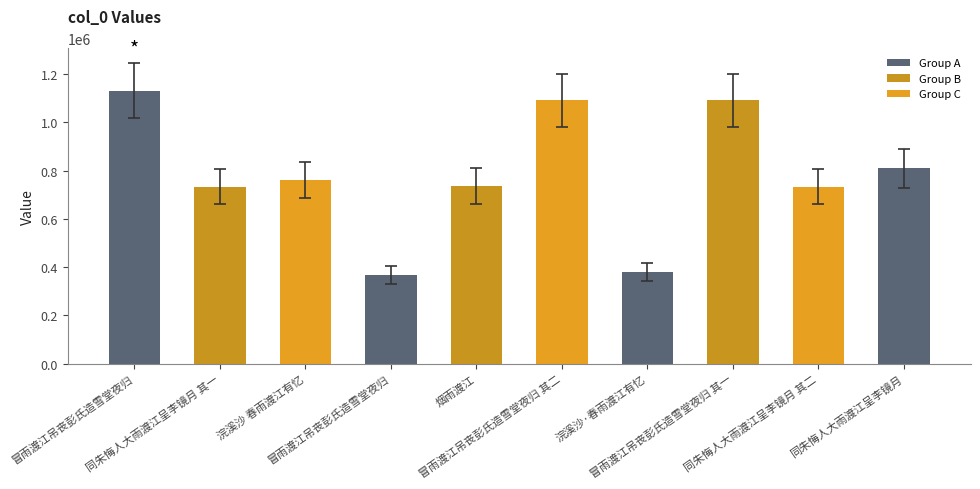

True or false: the data shows 1815258 at 冒雨渡江吊丧彭氏造雪堂夜归 其一.

False